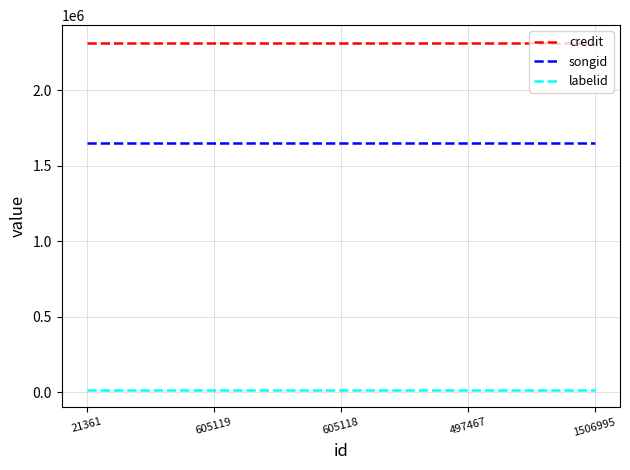

Rank the series by their average value, from lowest to highest.

labelid, songid, credit